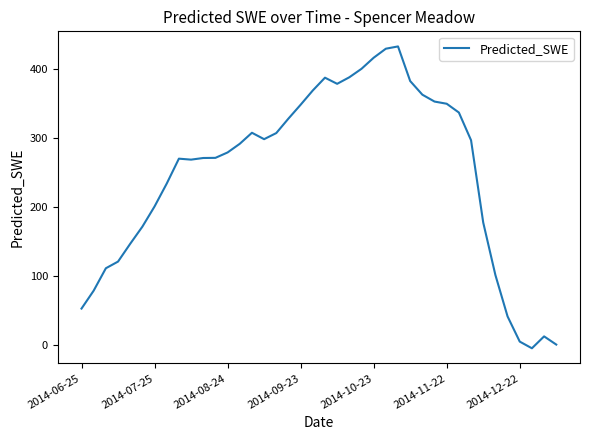

What is the difference between the maximum and minimum values?

437.4